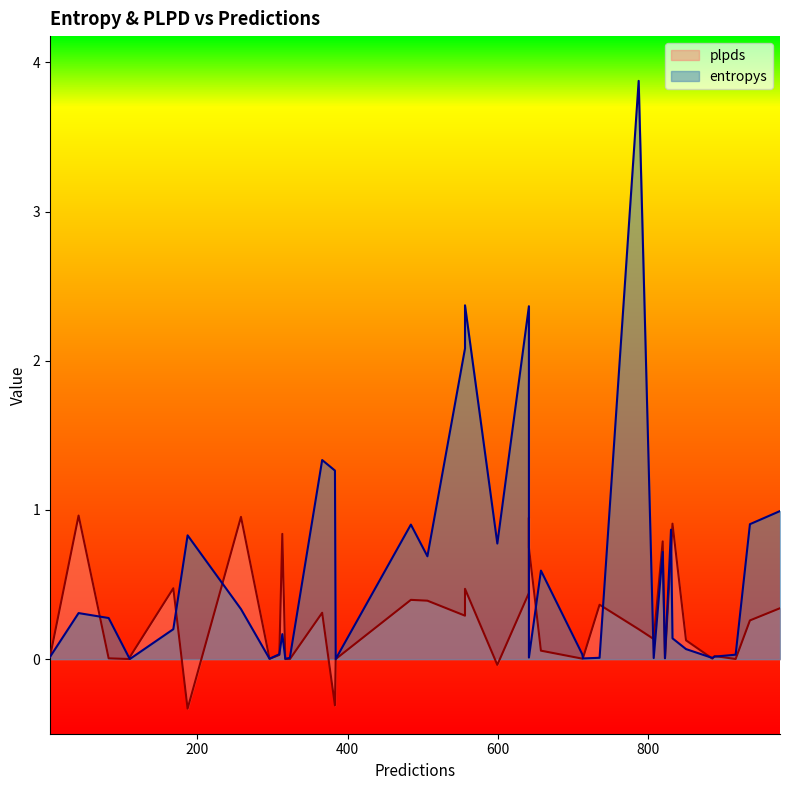

What is the highest value of the entropys series?

3.9